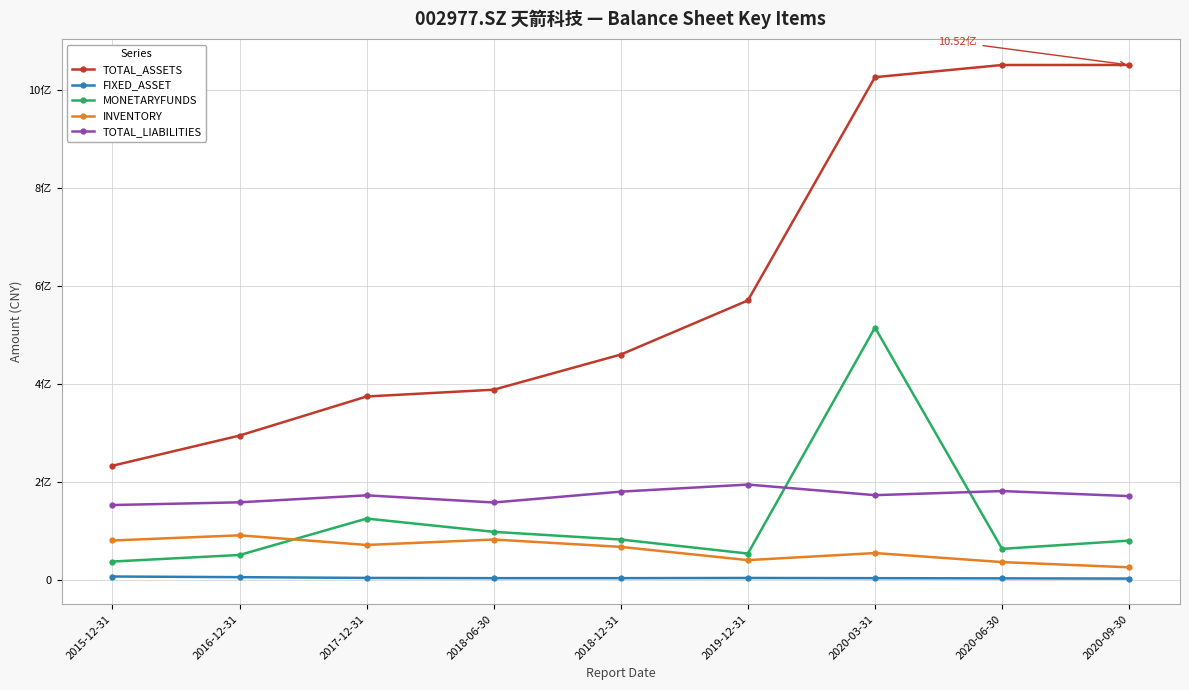

What is the label of the 6th point from the left?

2019-12-31